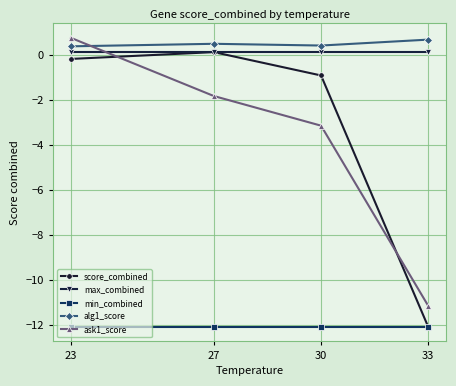

The value of min_combined at 27 is -12.1. True or false?

True